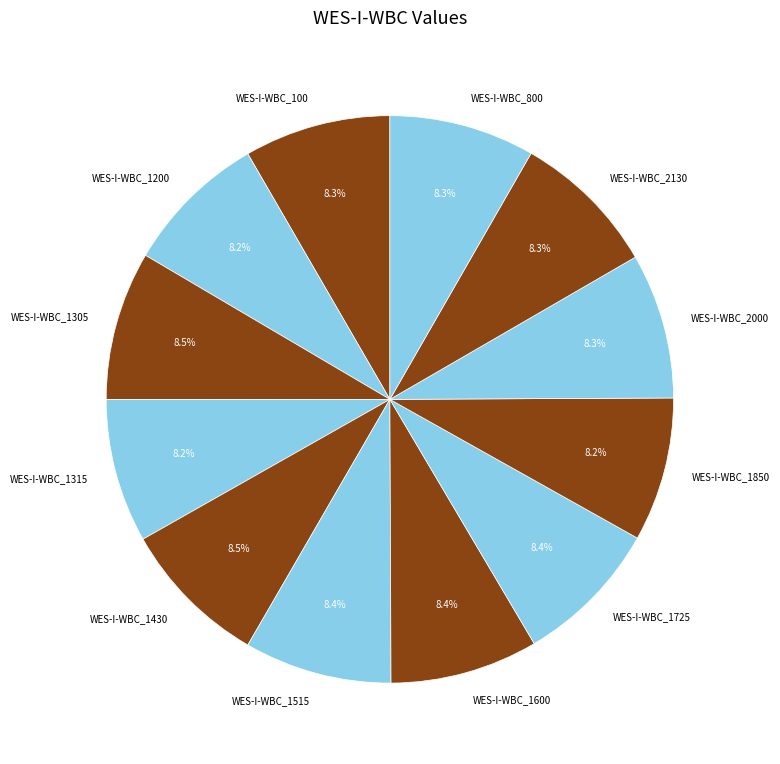

Approximately how many times larger is the value at WES-I-WBC_1850 compared to WES-I-WBC_1305?

1.0